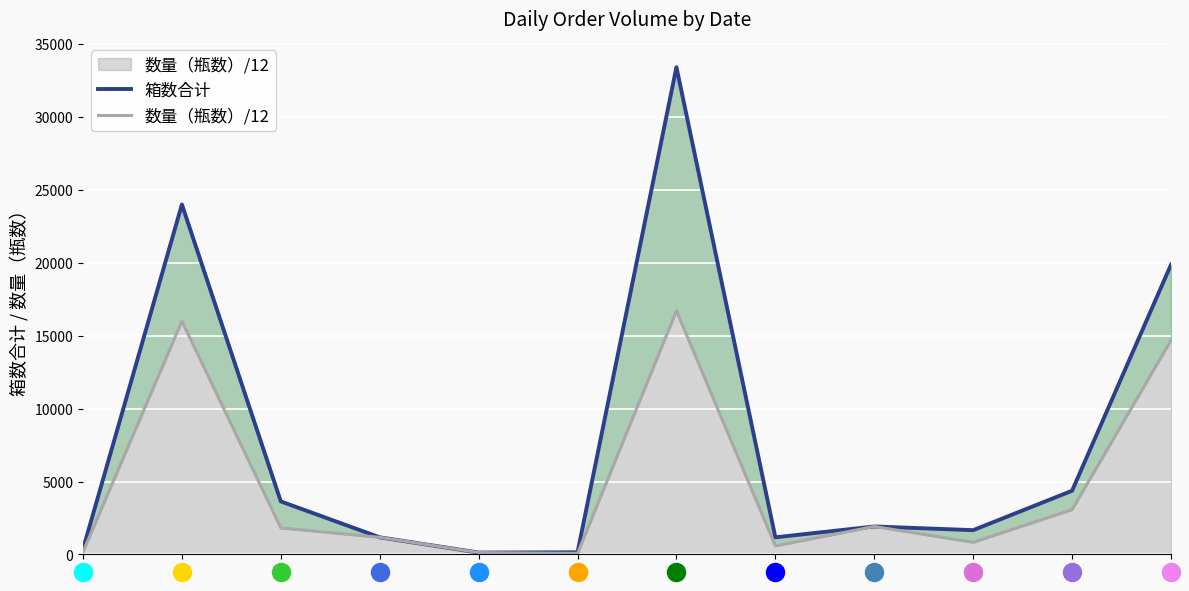

Count the number of categories in the chart.

12